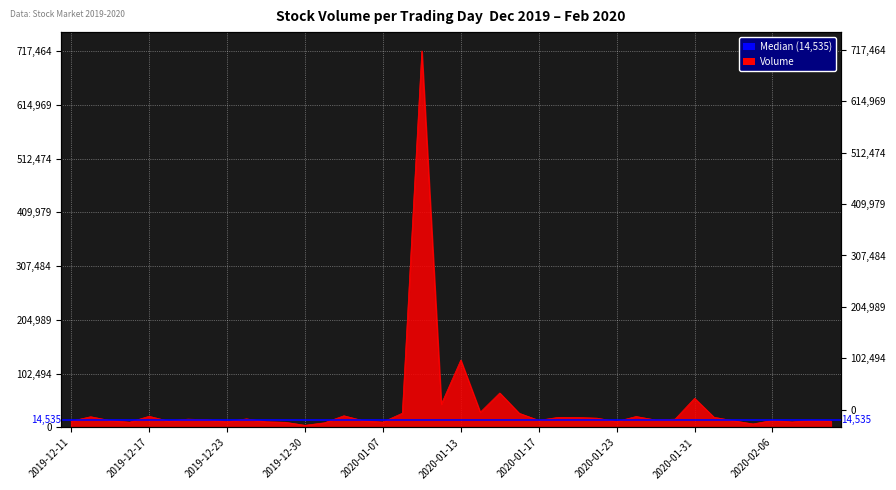

What is the difference between the second highest and second lowest values?

121674